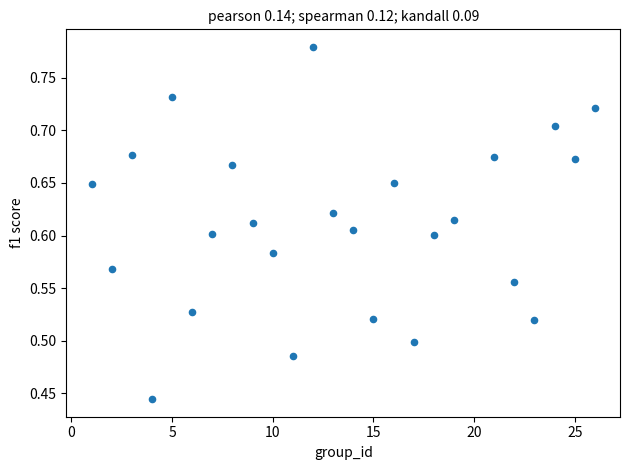

What is the range of X values (max minus min)?

25.0